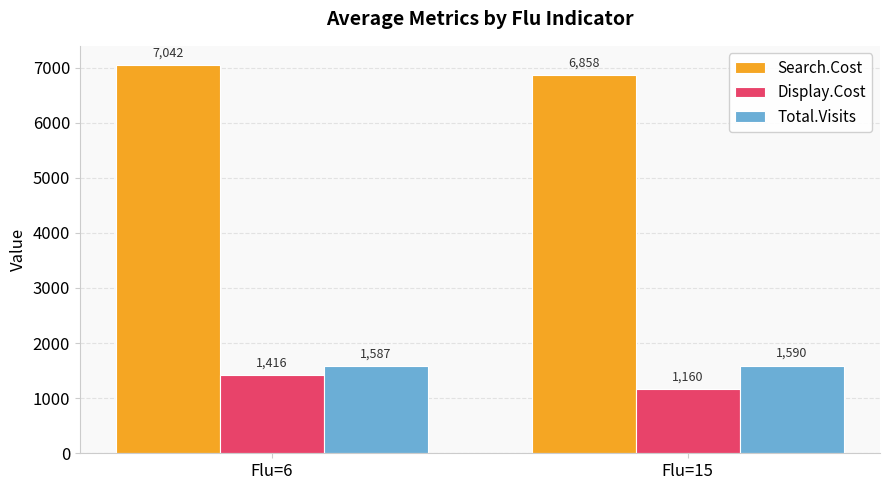

What value does the Search.Cost series have at Flu=15?

6858.2